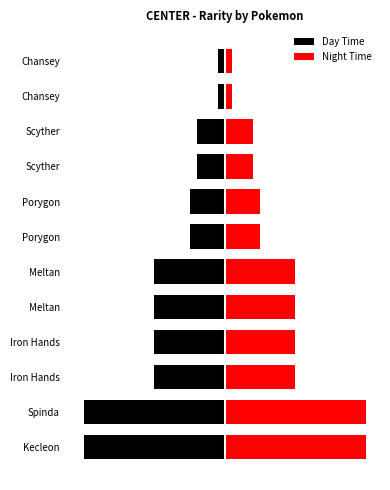

What is the value of the Day Time bar at the 4th from the left?

-0.1